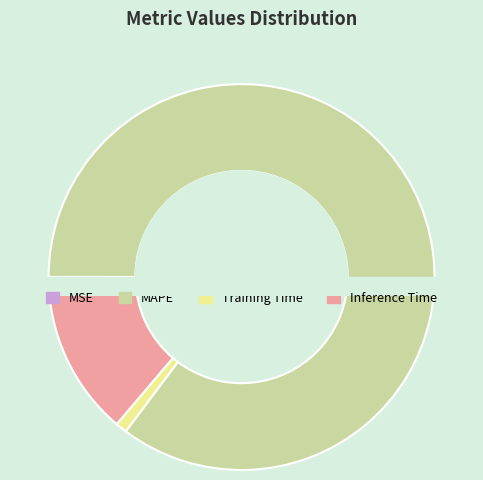

How many segments does this pie chart have?

4